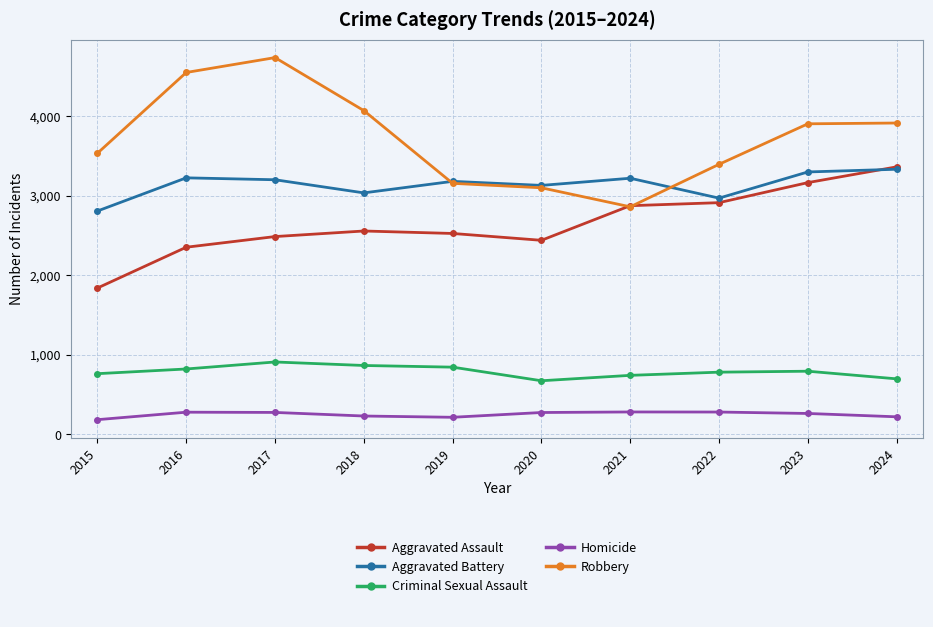

What is the total value across all series at 2019?

9915